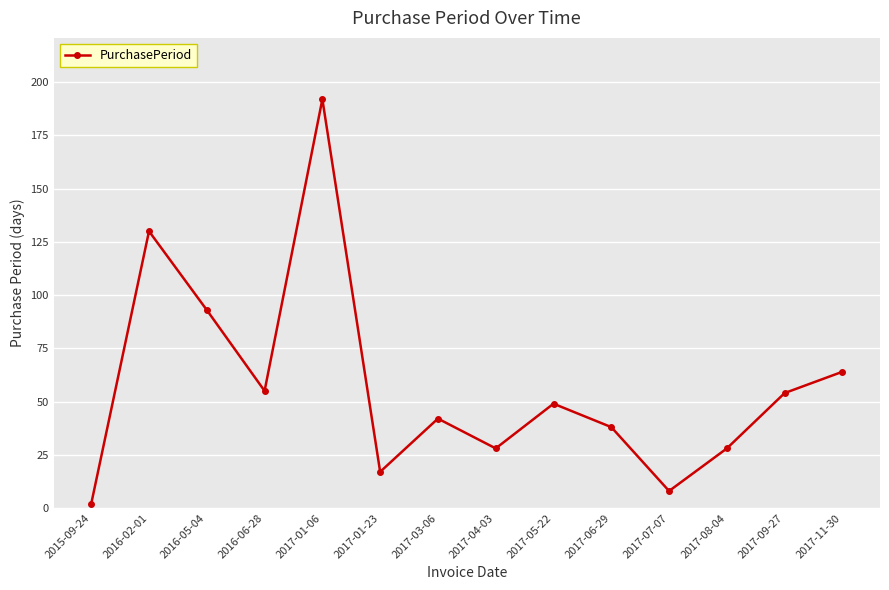

Reading left to right, extract all data points from this chart.

2	130	93	55	192	17	42	28	49	38	8	28	54	64